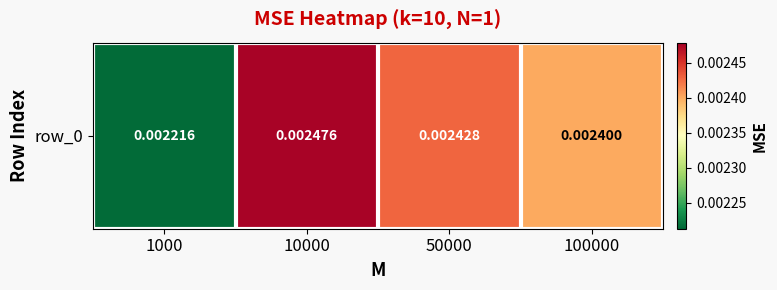

The value at 100000 is 0.0. True or false?

False